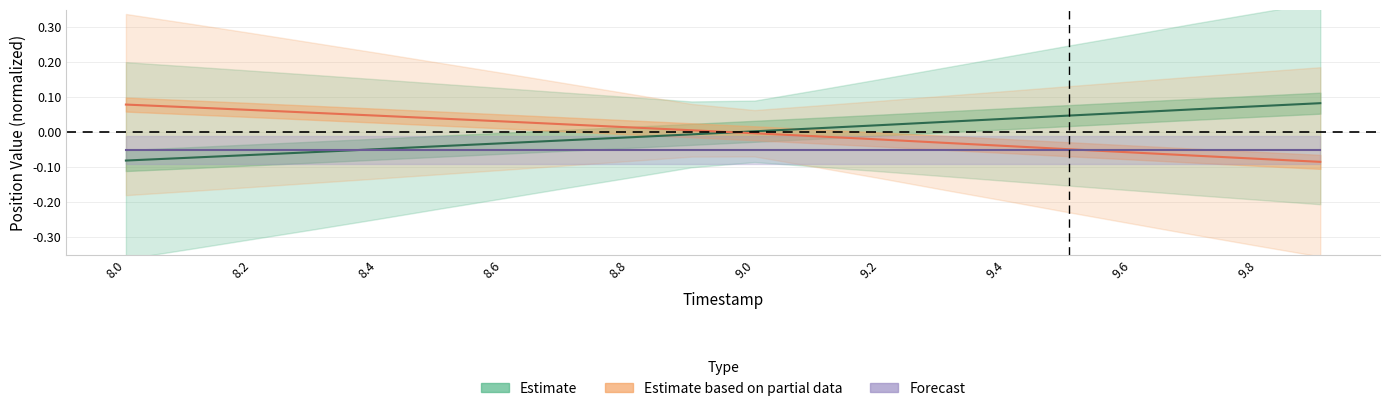

How many series are shown in this chart?

3